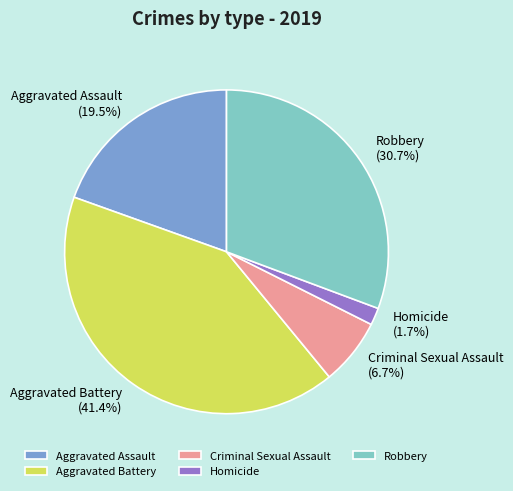

What is the smallest slice in the pie chart?

Homicide